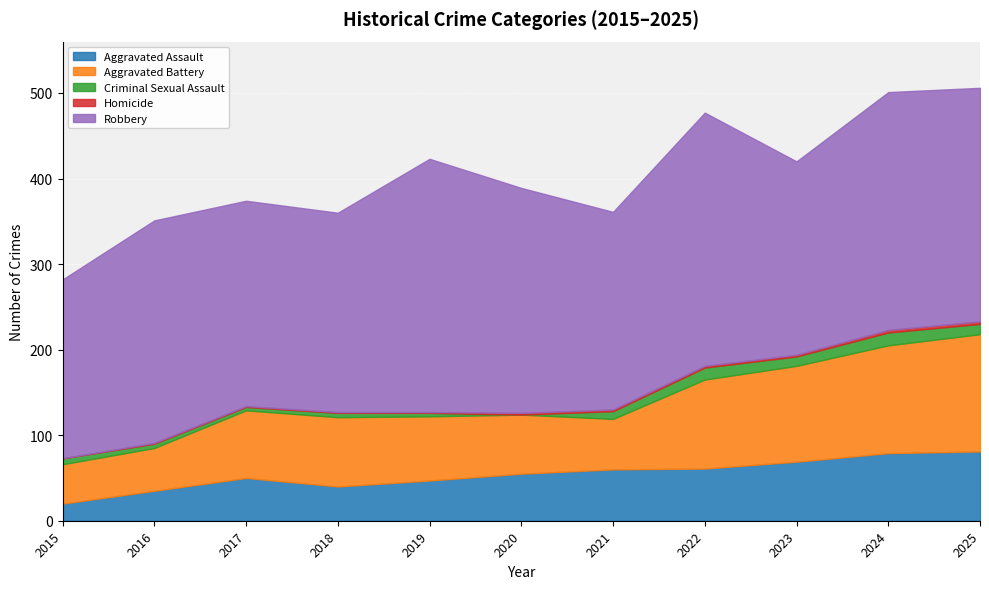

Is it true that Robbery equals 231 at 2021?

True